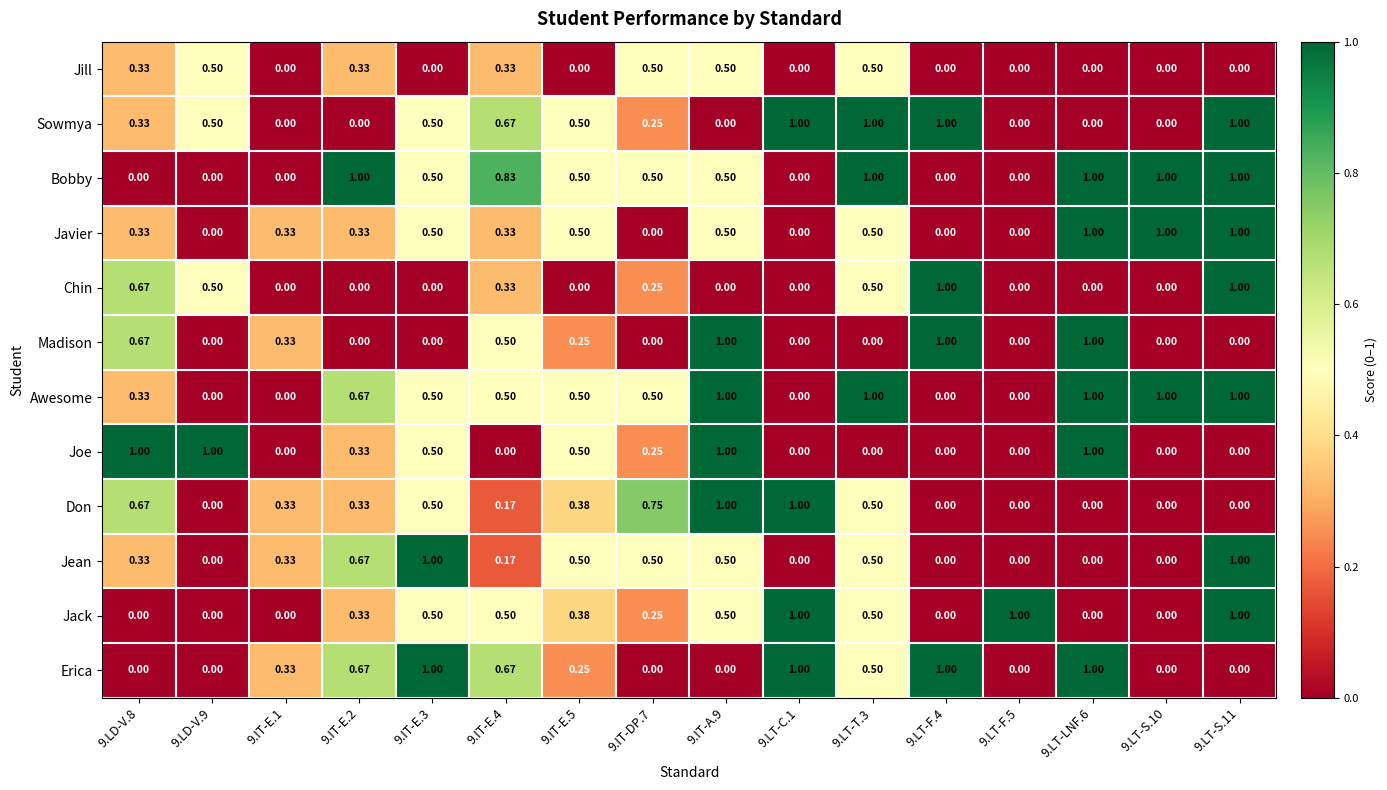

Which series has the largest total across all categories?

Awesome